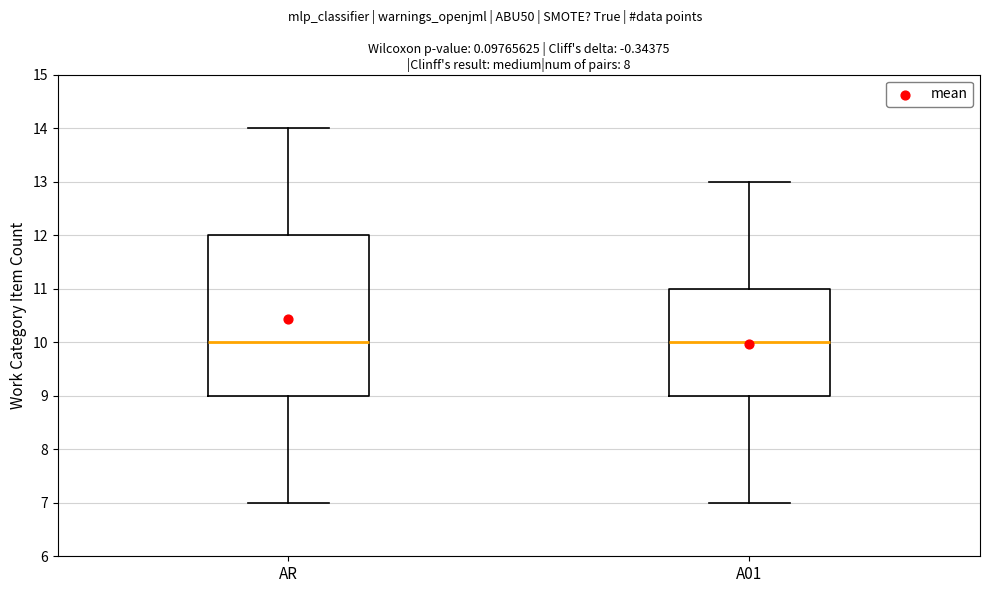

Comparing the boxes themselves (not the whiskers), which one is the tallest?

AR